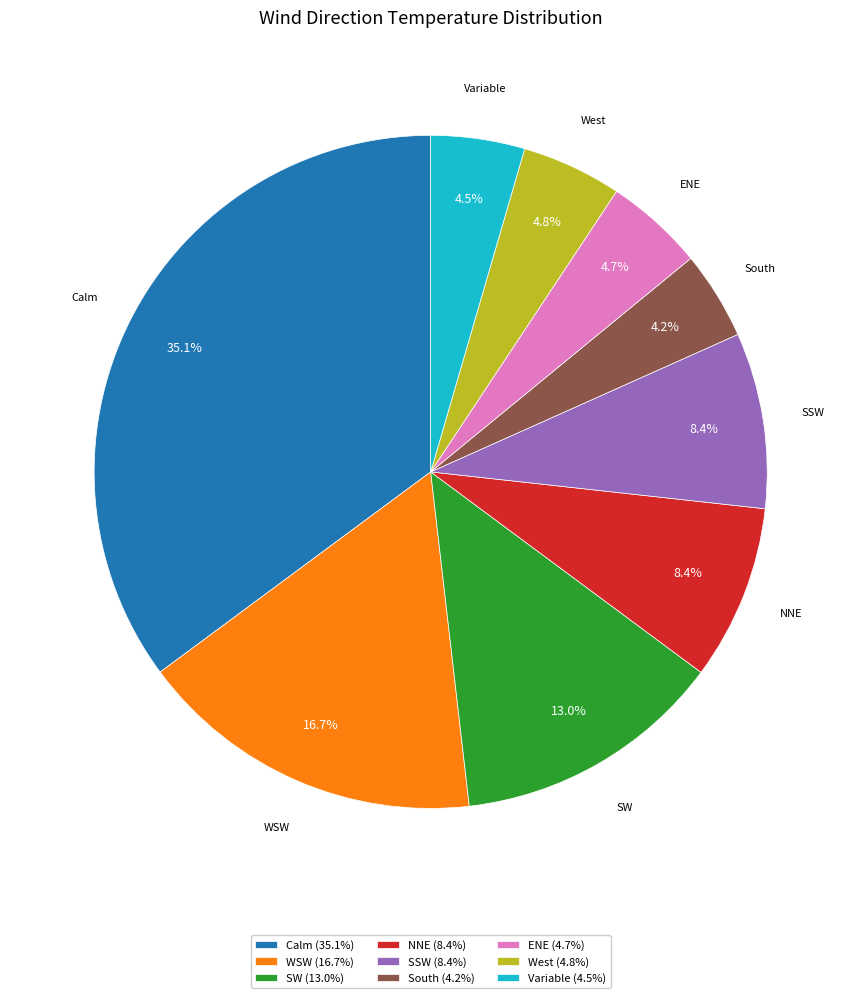

Does West (4.8%) represent more than half of the total?

No